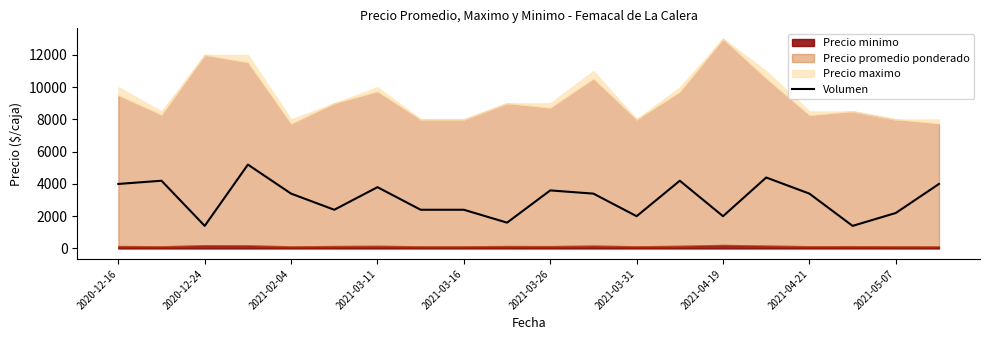

What is the difference between the values at 15 and 14?

2400